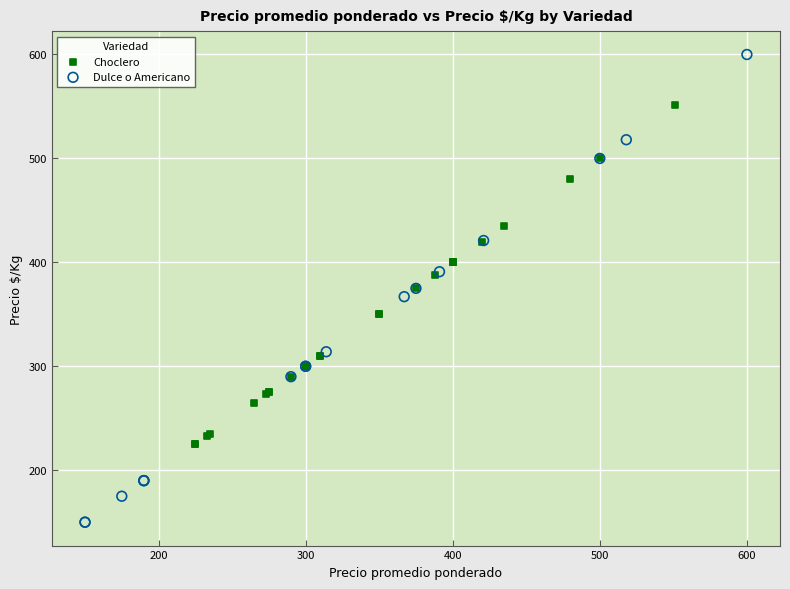

Which series has the largest Y range (max minus min)?

Dulce o Americano